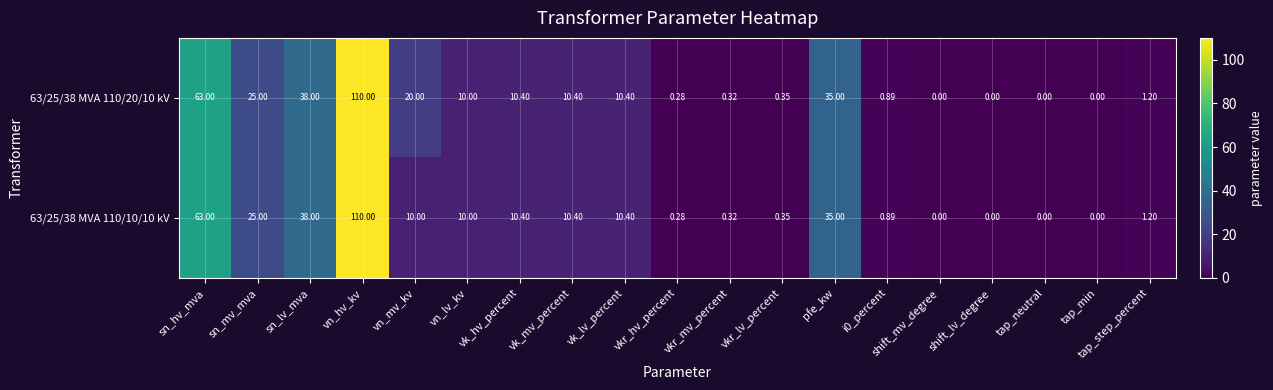

At which category is the sum across all series the highest?

vn_hv_kv